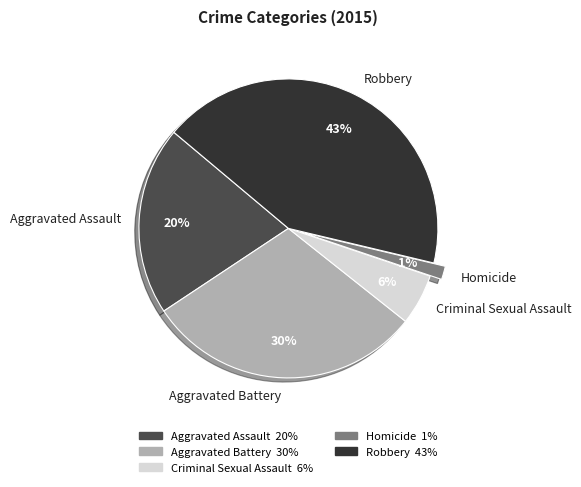

How many slices are in this pie chart?

5